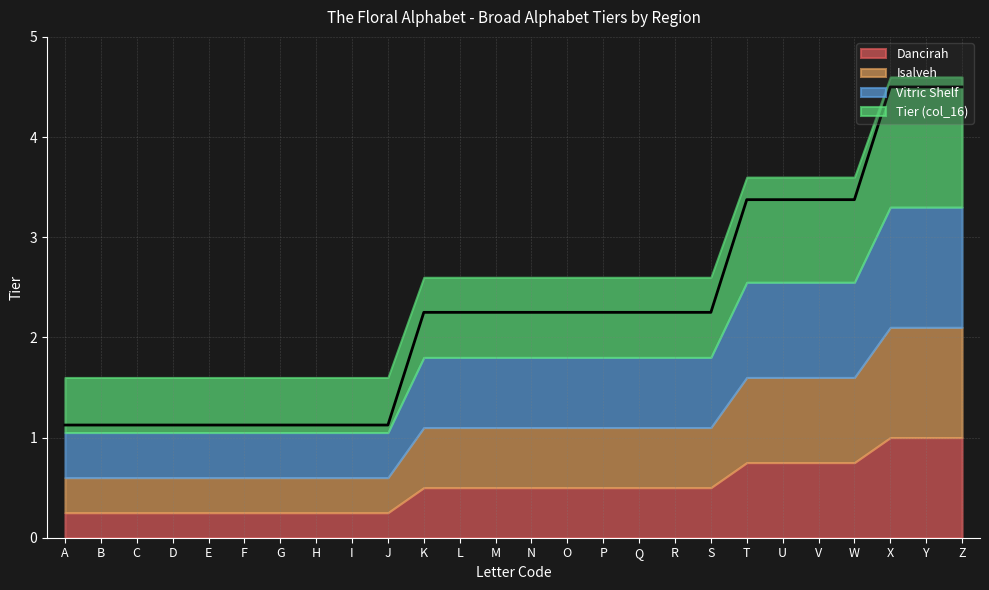

How many data points does each series have?

26